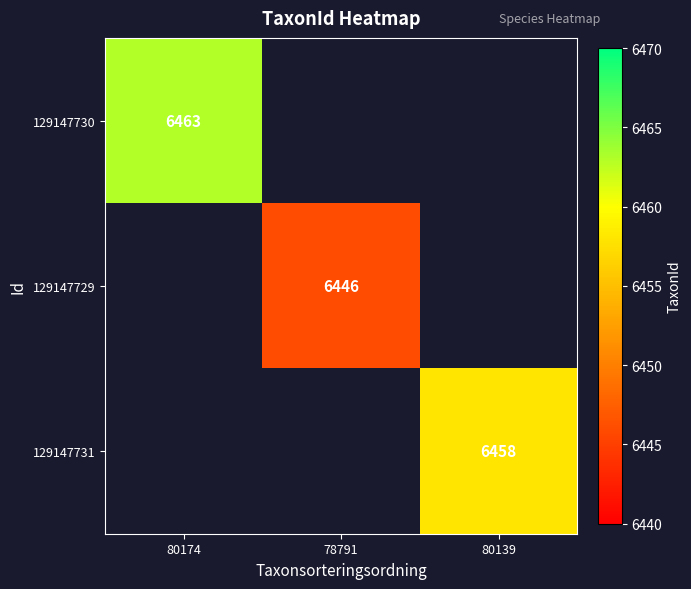

The 129147729 series shows 6446 at 78791. True or false?

True